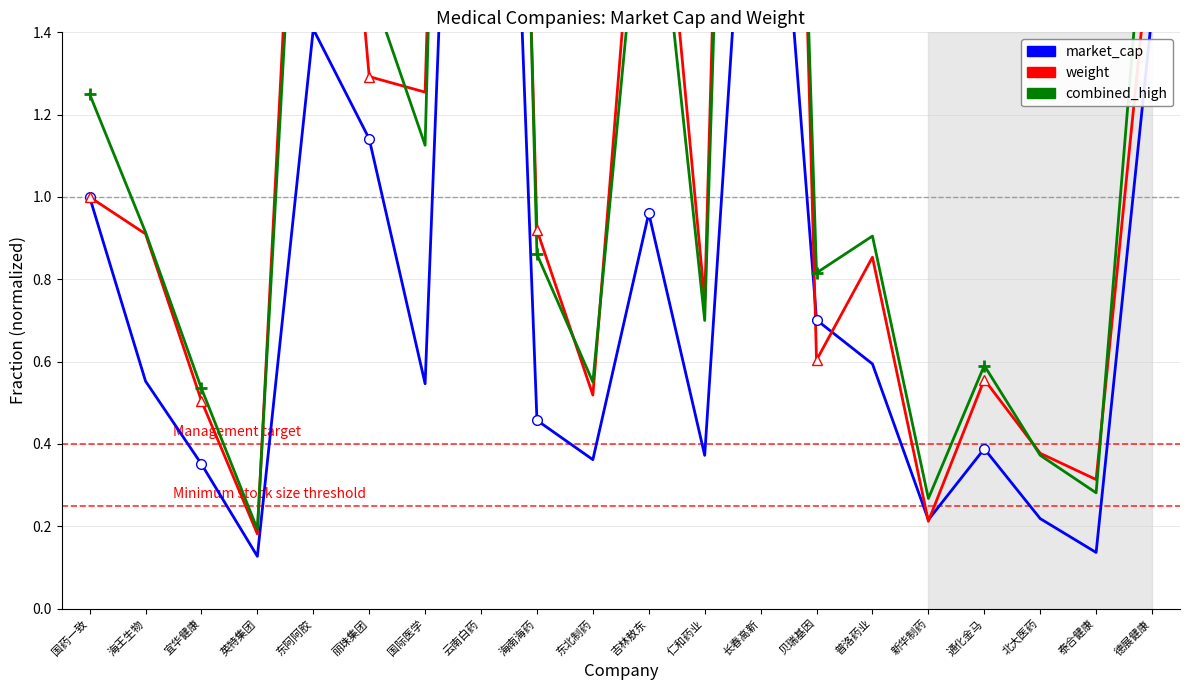

At which category does combined_high reach its first local peak?

东阿阿胶